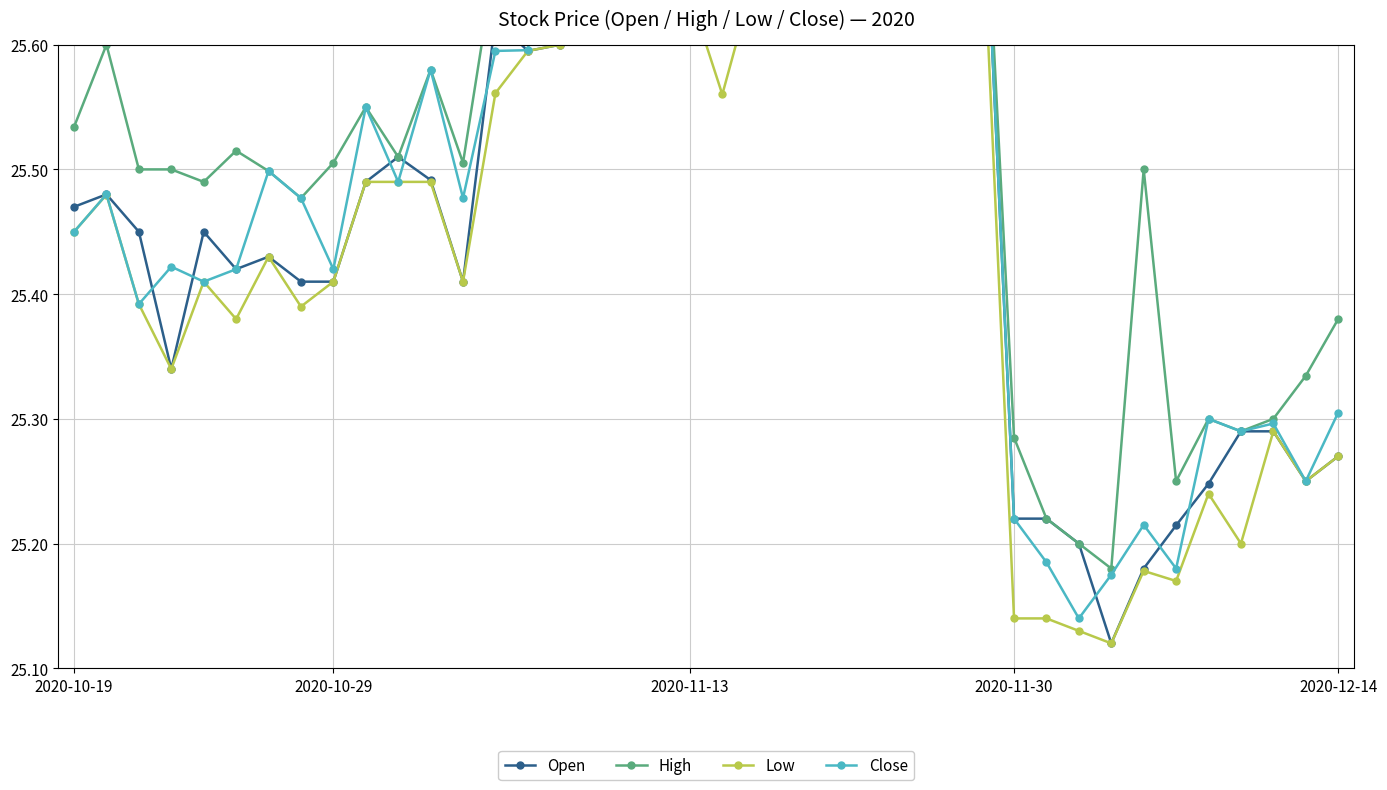

What is the label of the 39th point from the right?

2020-10-29